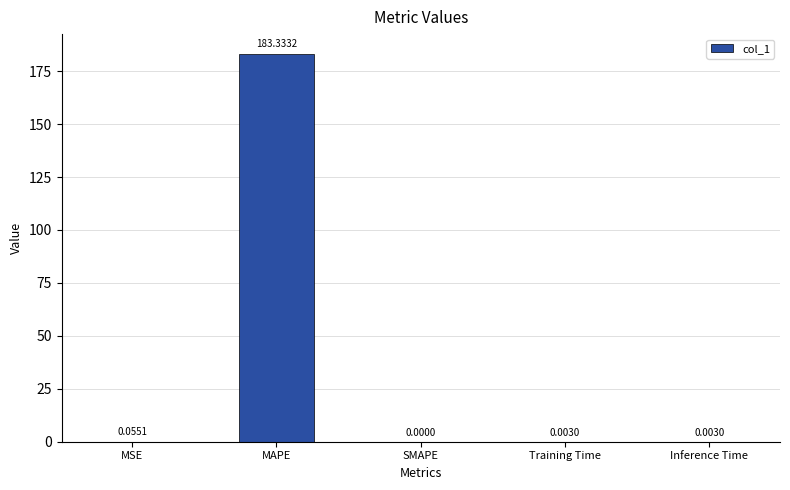

The value at Inference Time is 0.0. True or false?

True